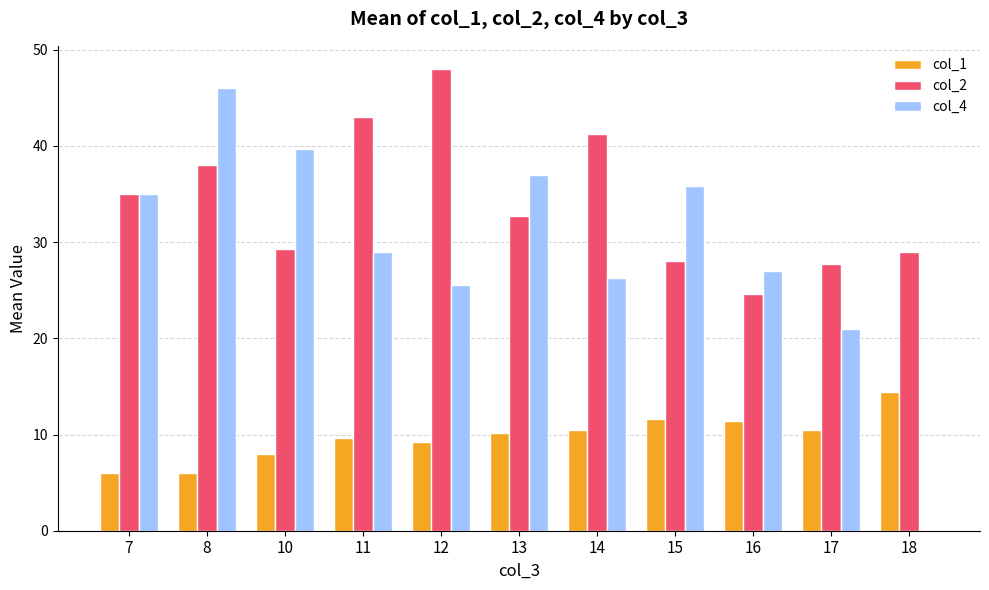

What is the sum of the col_2 values at 11 and 7?

78.0